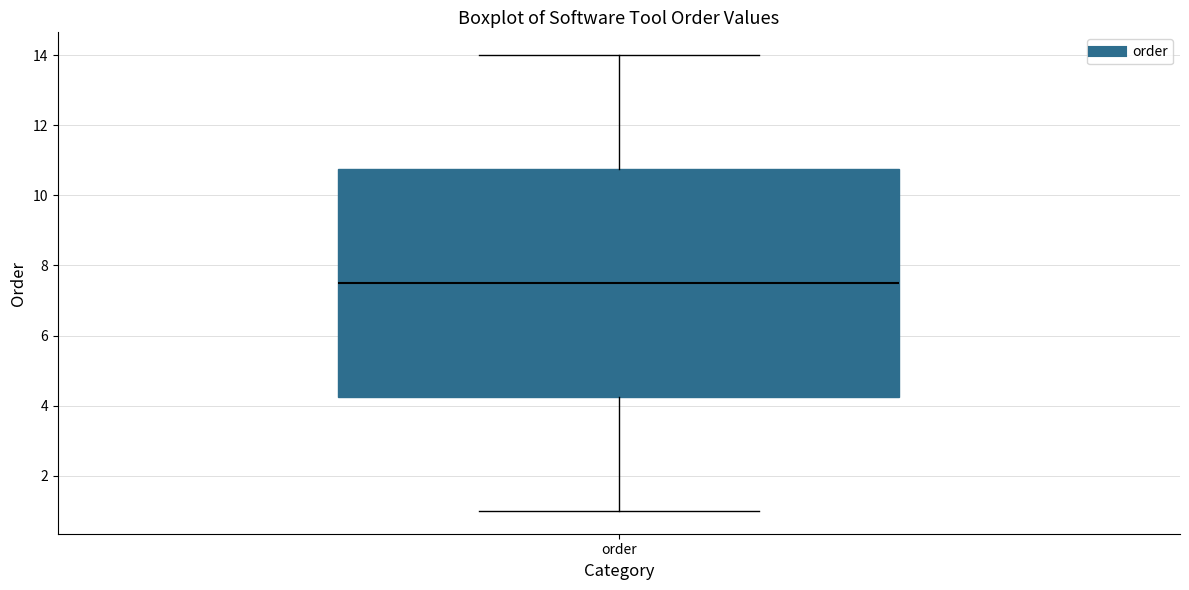

Read this box plot against the y-axis: the position of the median line, the range covered by the box, and the ends of both whiskers. The values are not printed on the chart, so give them approximately, as read against the axis.

median 7.6, box 4.2 to 10.8, whiskers 1.0 to 14.0